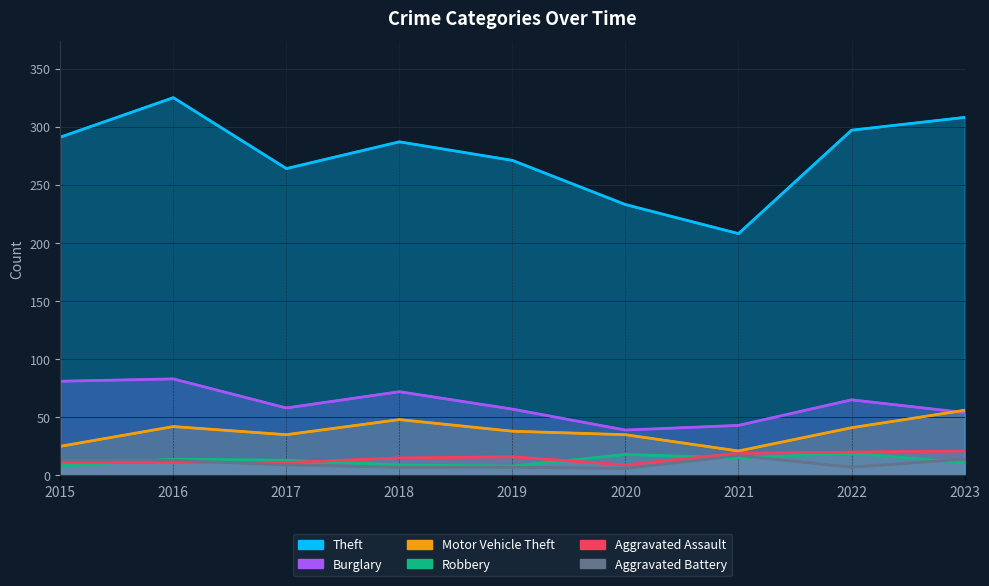

What is the average value of the Aggravated Assault series?

15